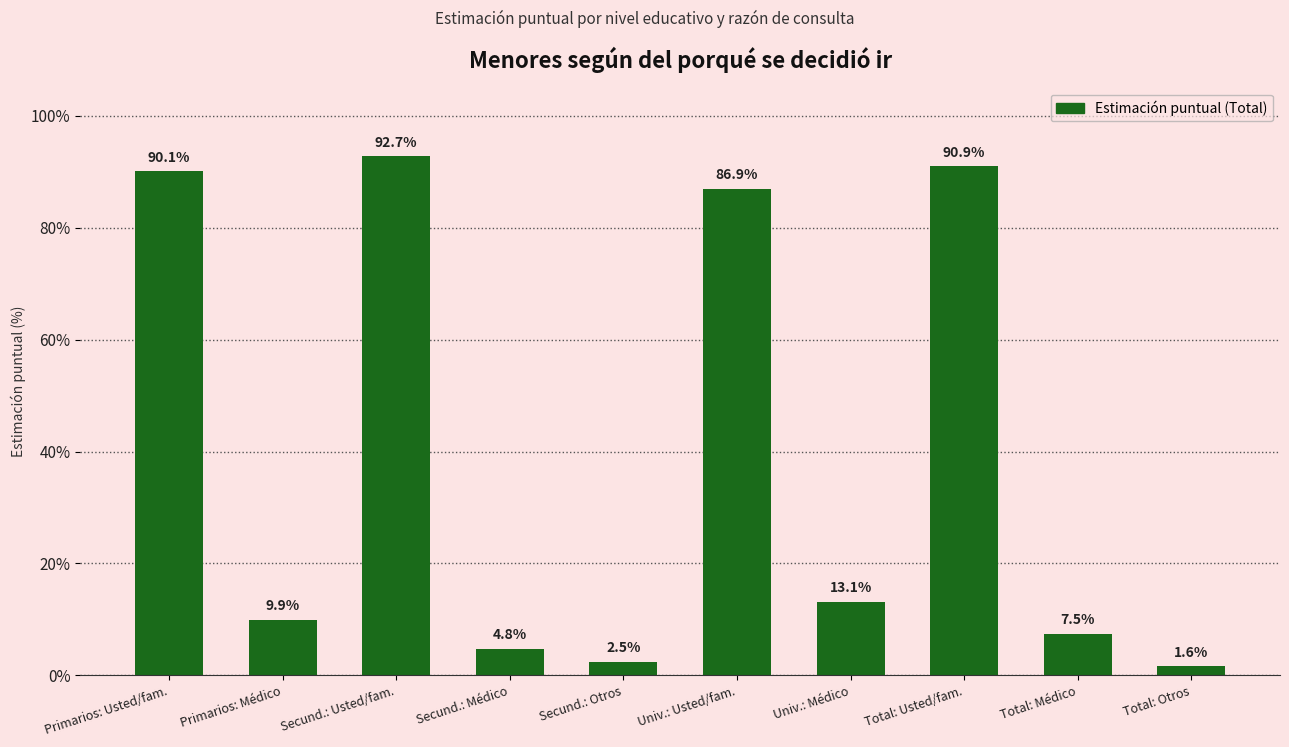

What is the smallest value displayed?

1.6